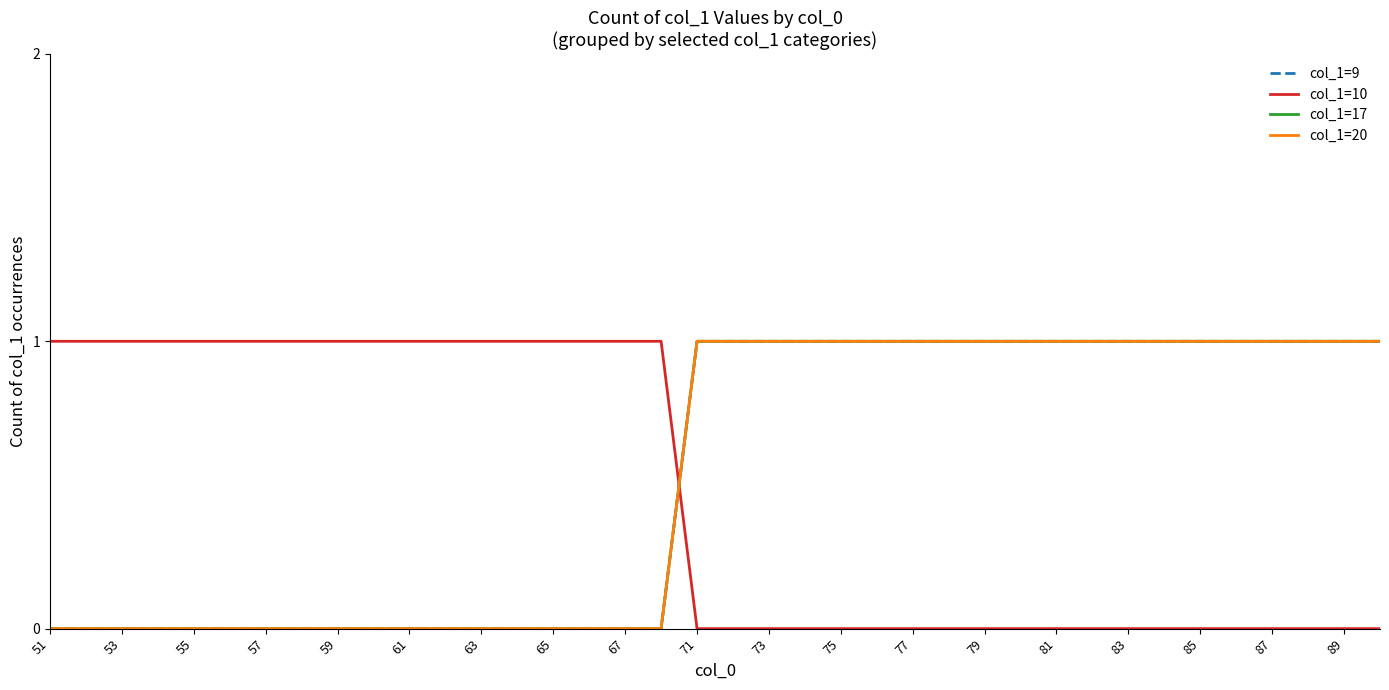

True or false: col_1=20 and col_1=9 intersect in this chart.

False